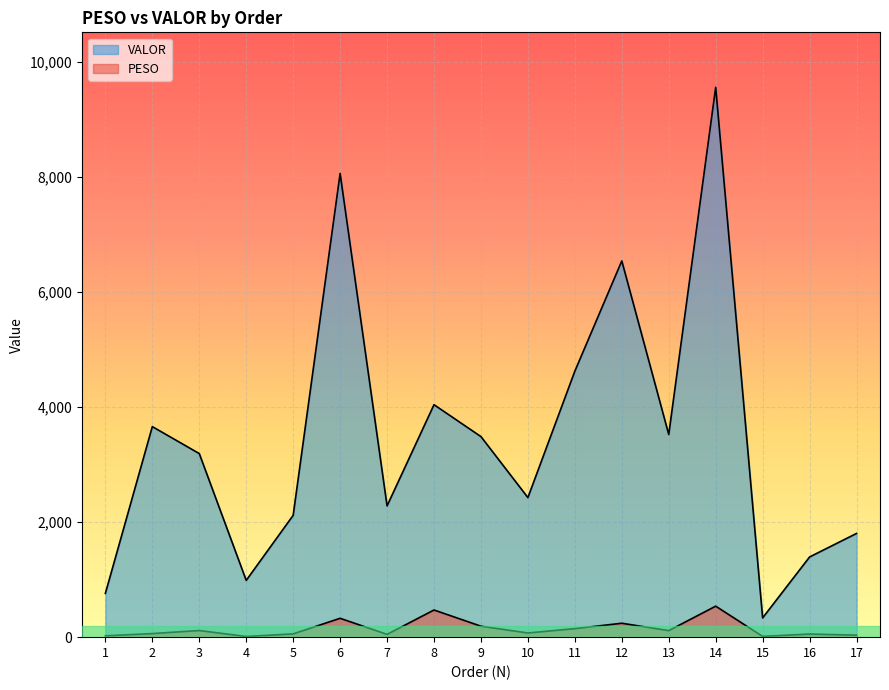

What is the difference between the maximum and second lowest values in the VALOR series?

8795.1